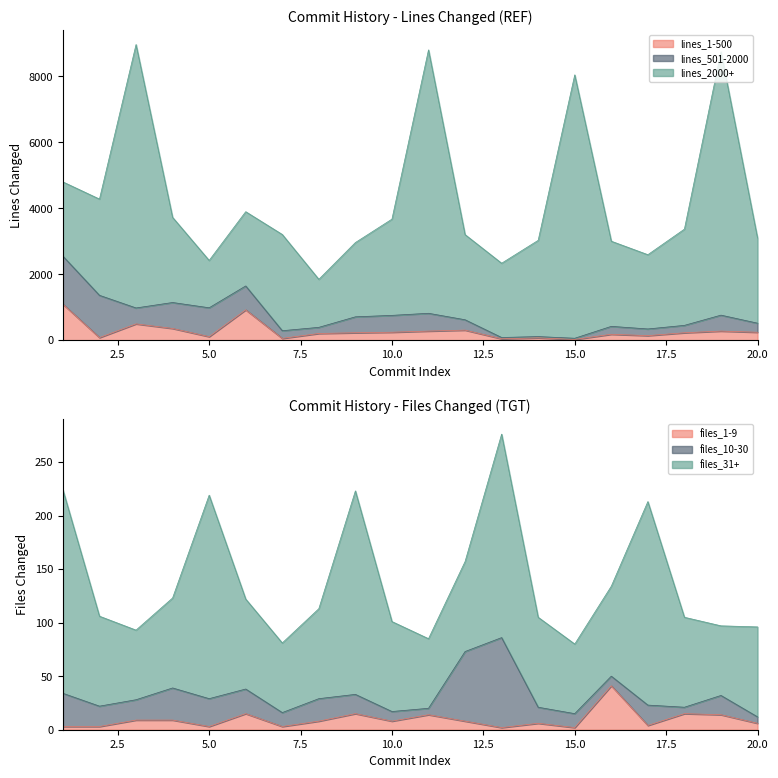

What is the difference between the highest and lowest values at 2?

2915